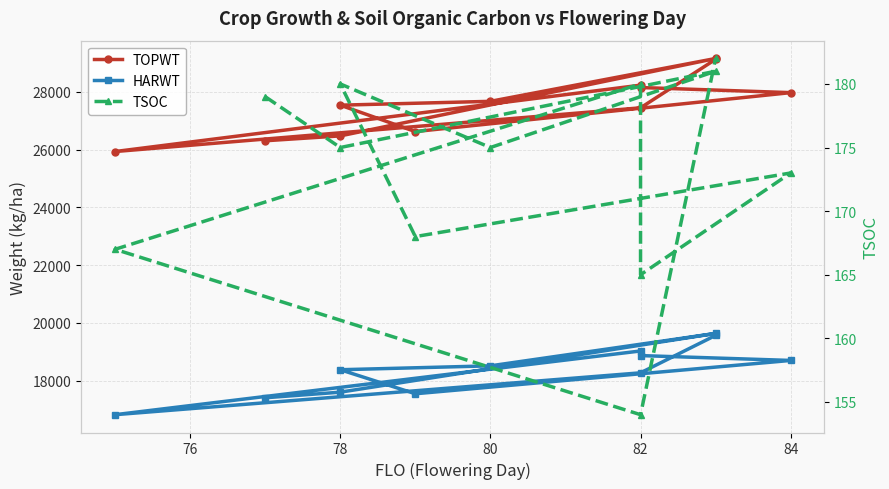

Does the chart display data point markers on the line(s)?

Yes